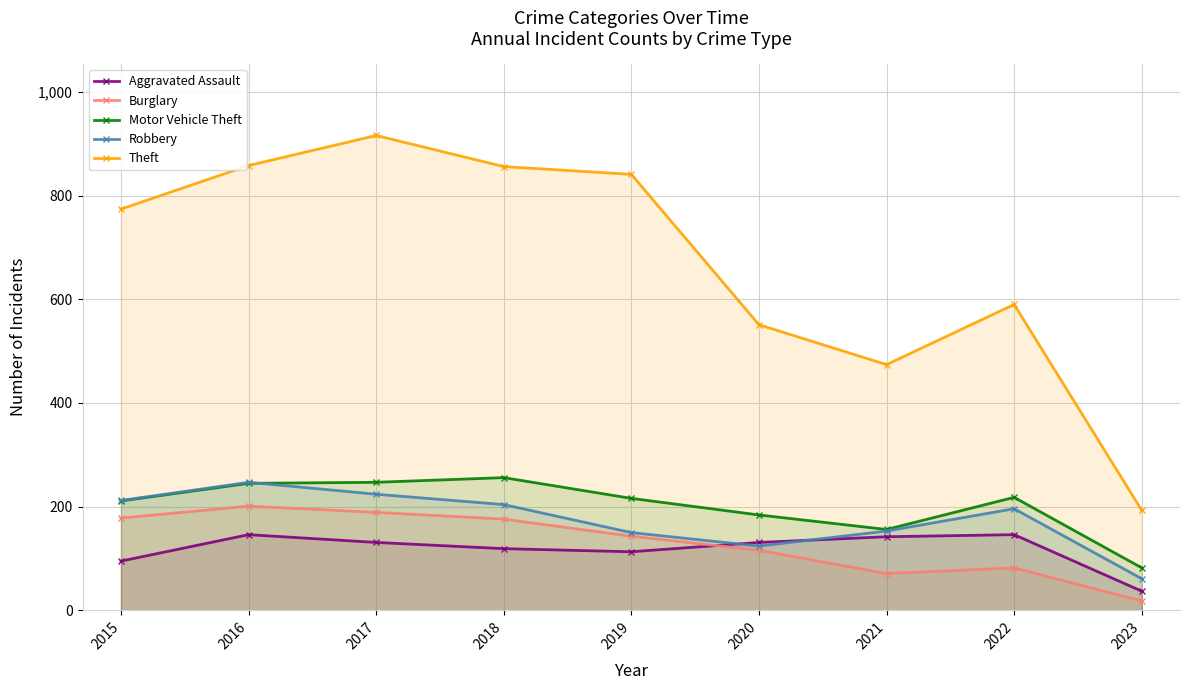

What is the approximate value of Robbery at 2023, to the nearest 10?

60